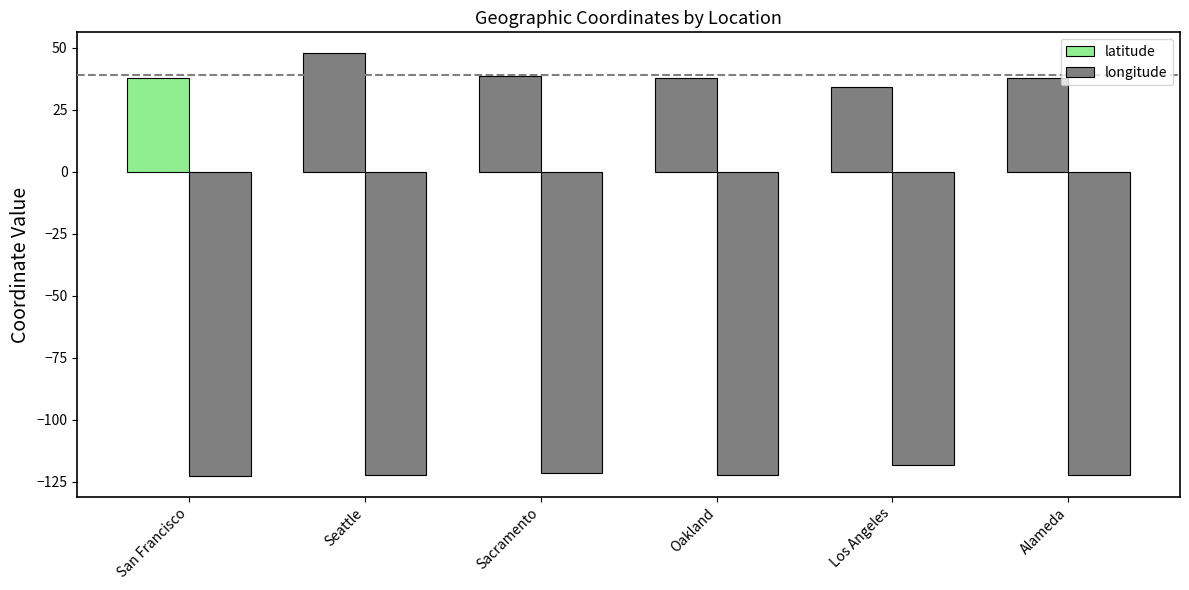

Does the chart contain any negative values?

Yes